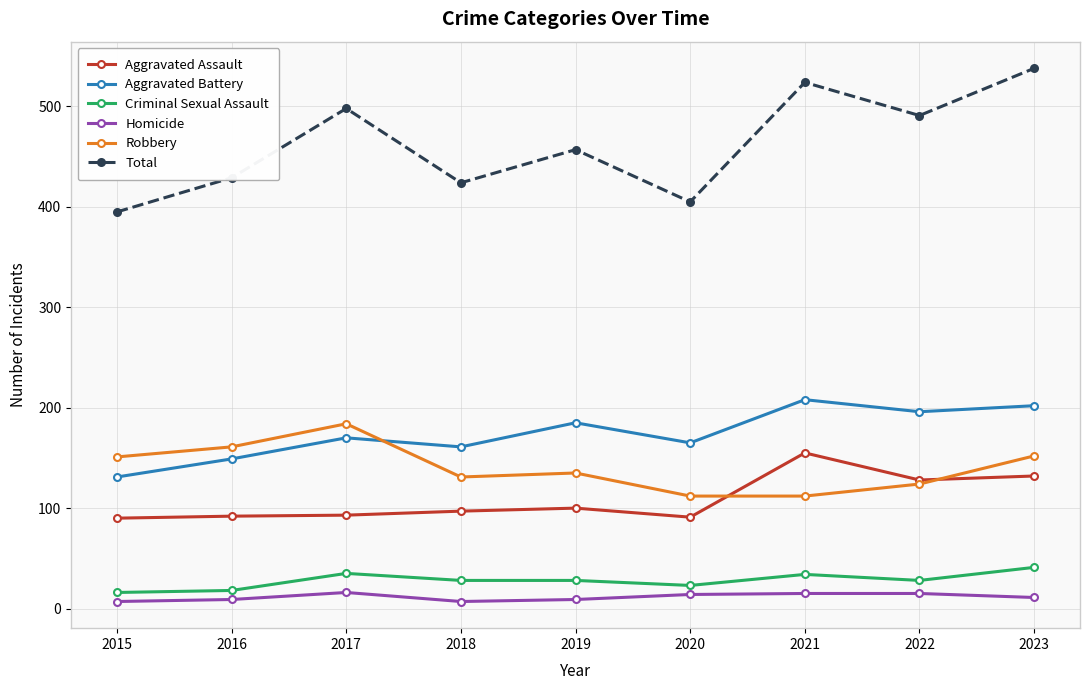

Rank the series by their maximum value, from lowest to highest.

Homicide, Criminal Sexual Assault, Aggravated Assault, Robbery, Aggravated Battery, Total